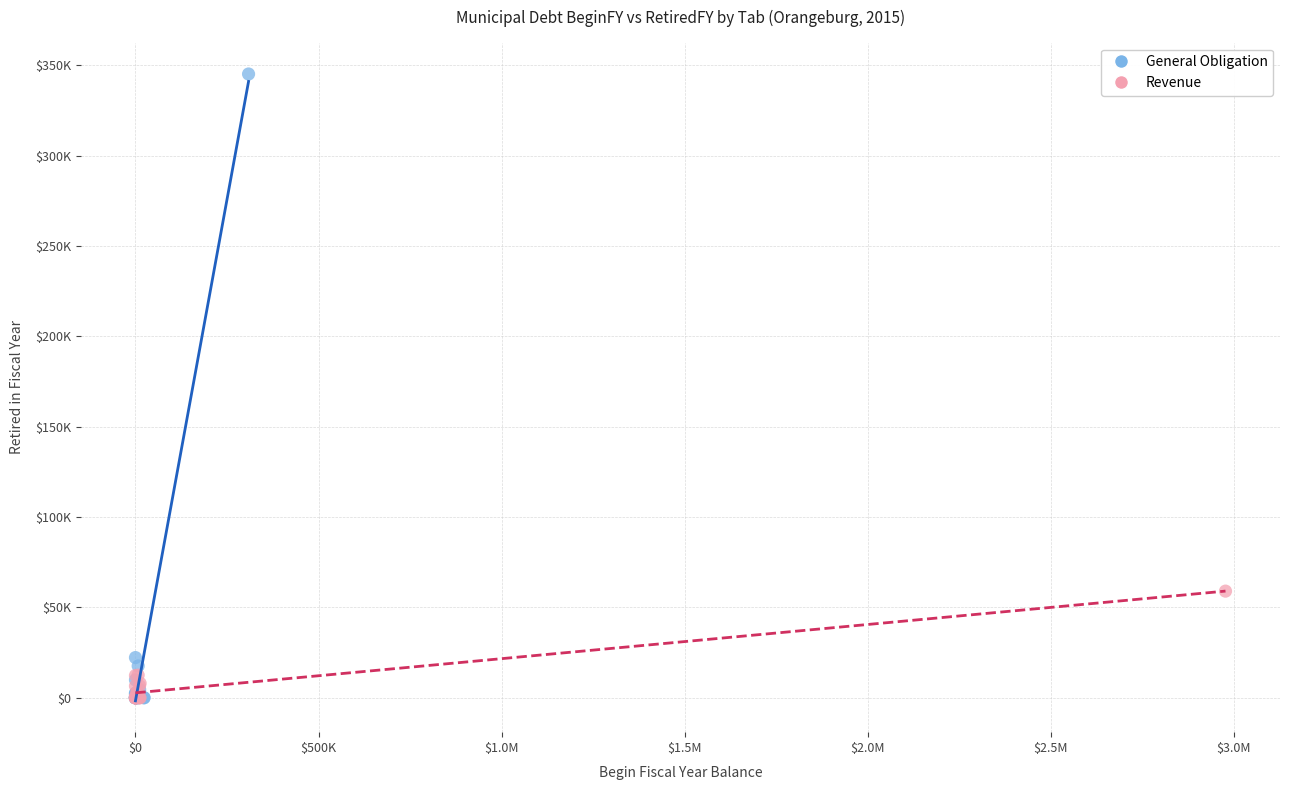

Which series reaches the maximum Y coordinate?

General Obligation